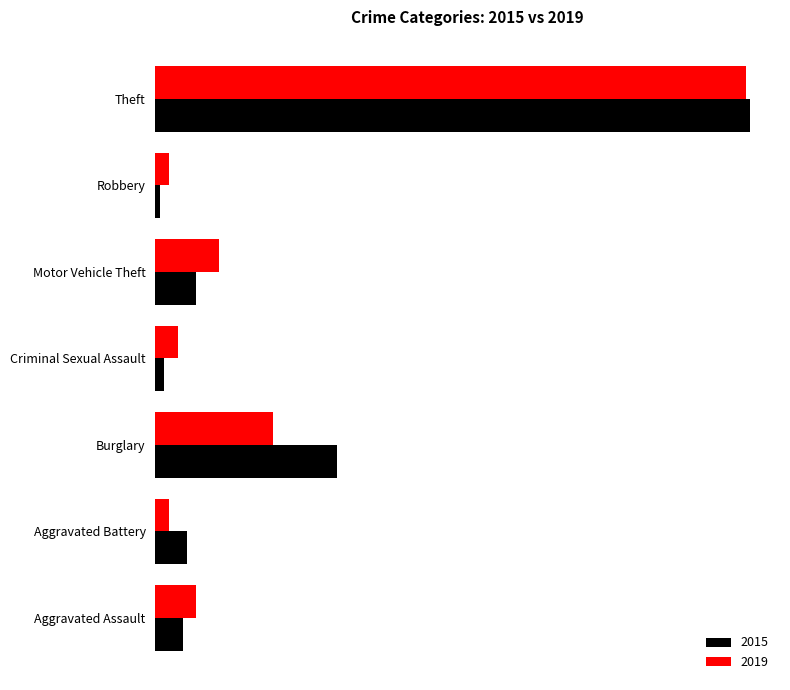

What are all the series names shown in the legend?

2015, 2019